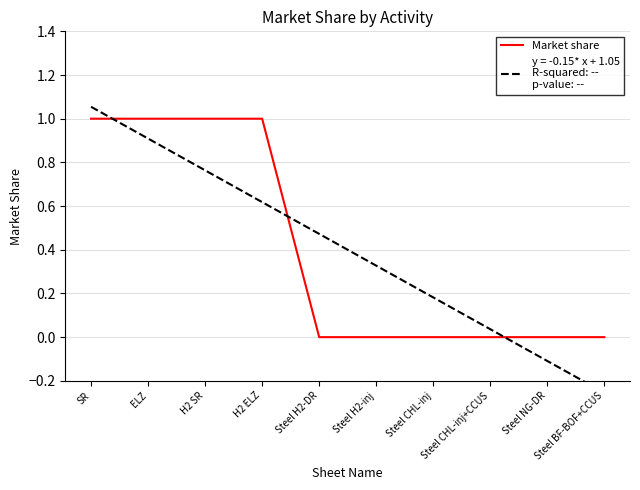

Which has a higher value, Steel H2-DR or H2 ELZ?

H2 ELZ